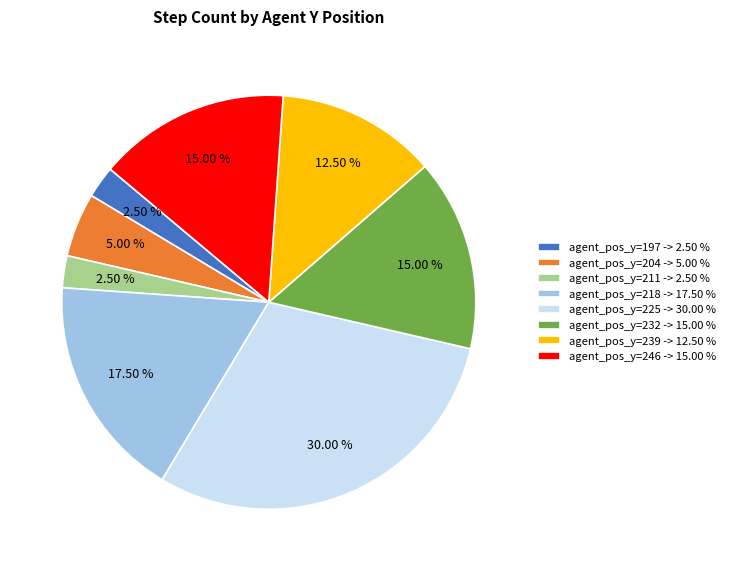

Combined, do agent_pos_y=204 -> 5.00 % and agent_pos_y=232 -> 15.00 % account for over 50%?

No